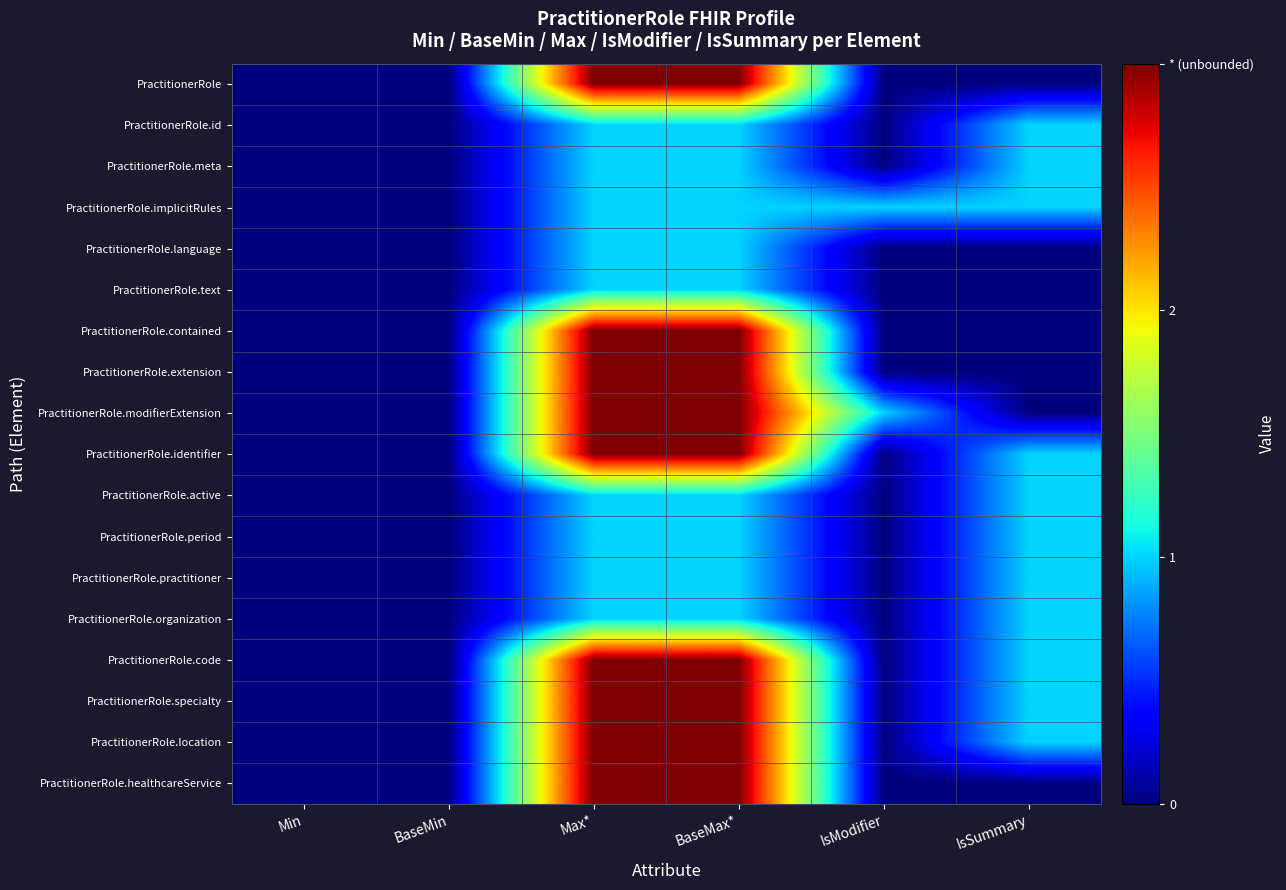

At IsSummary, list the series in order from largest to smallest.

PractitionerRole.id, PractitionerRole.meta, PractitionerRole.implicitRules, PractitionerRole.identifier, PractitionerRole.active, PractitionerRole.period, PractitionerRole.practitioner, PractitionerRole.organization, PractitionerRole.code, PractitionerRole.specialty, PractitionerRole.location, PractitionerRole, PractitionerRole.language, PractitionerRole.text, PractitionerRole.contained, PractitionerRole.extension, PractitionerRole.modifierExtension, PractitionerRole.healthcareService